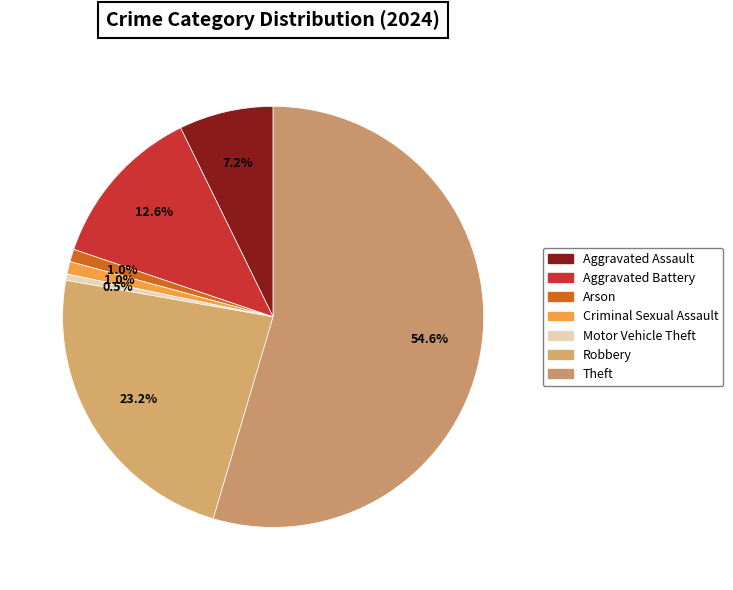

Count the number of slices in the pie.

7